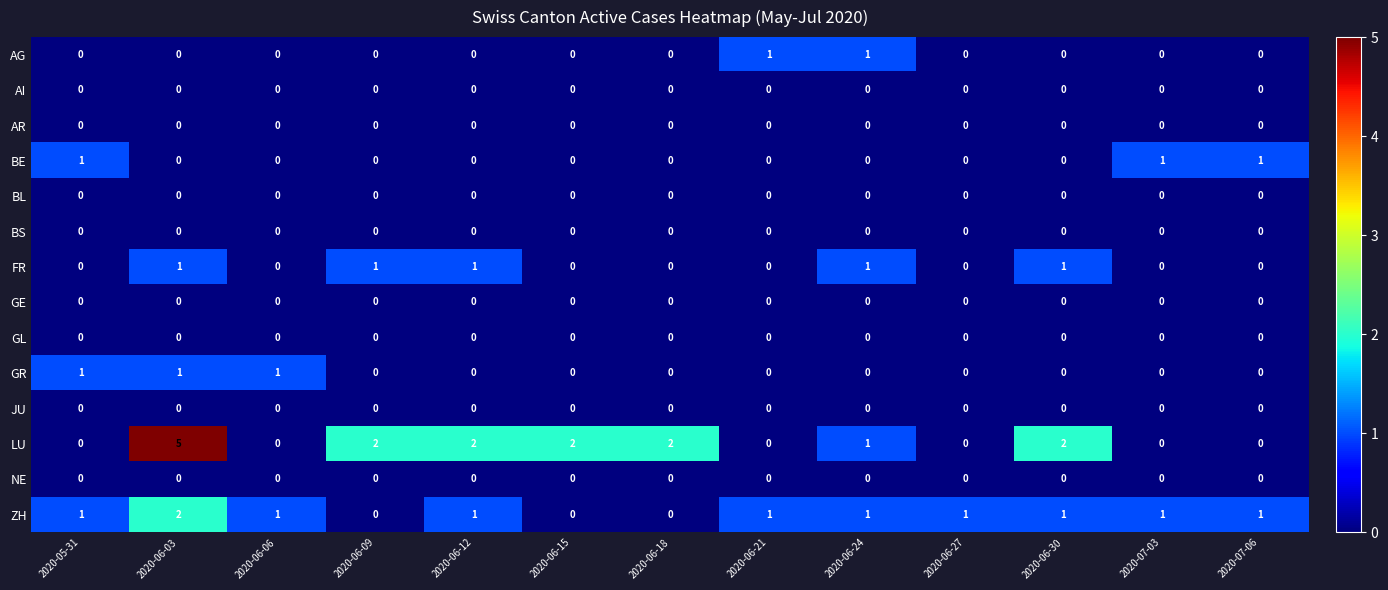

Which series changed the most between 2020-06-06 and 2020-06-09?

LU